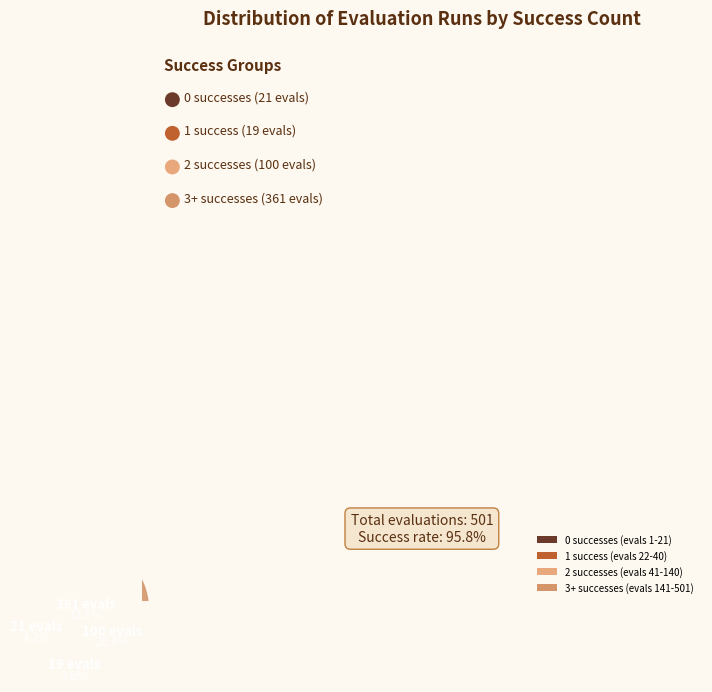

True or false: success num 0 accounts for 4% of the total.

True